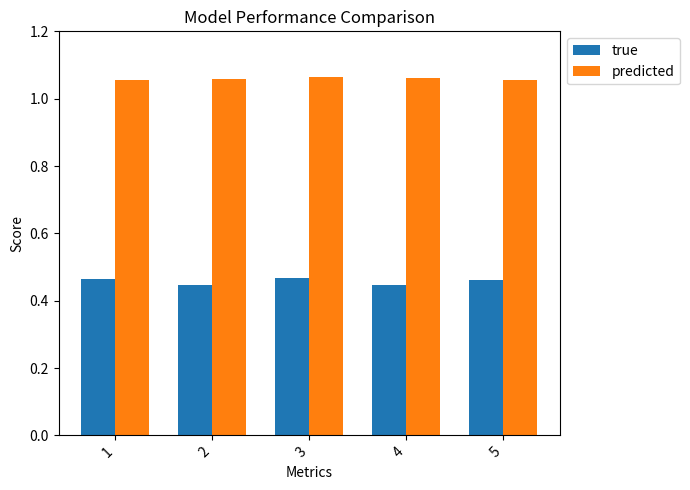

At how many categories does at least one series exceed 0?

5